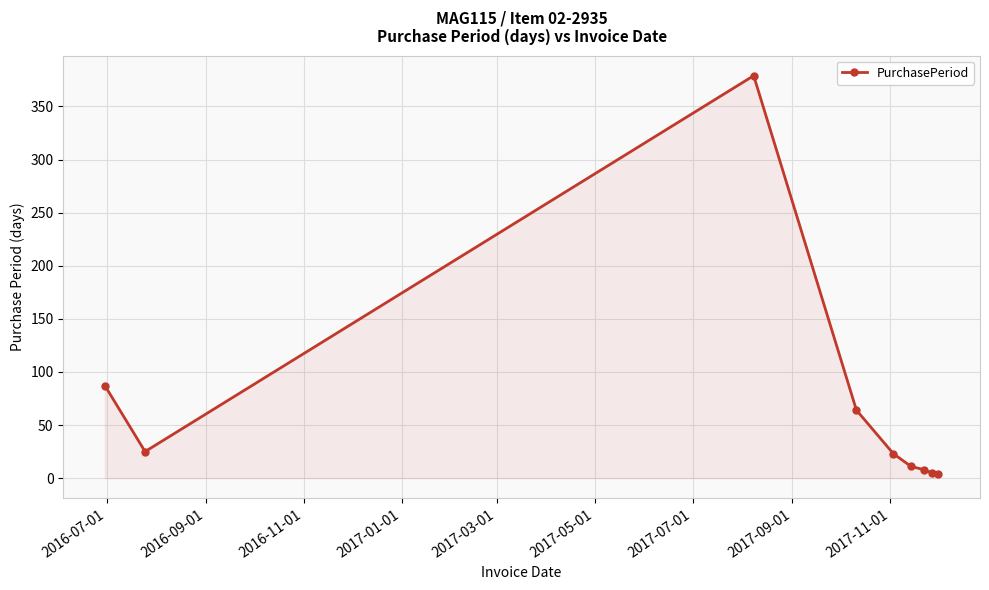

What is the difference between the maximum and minimum values?

375